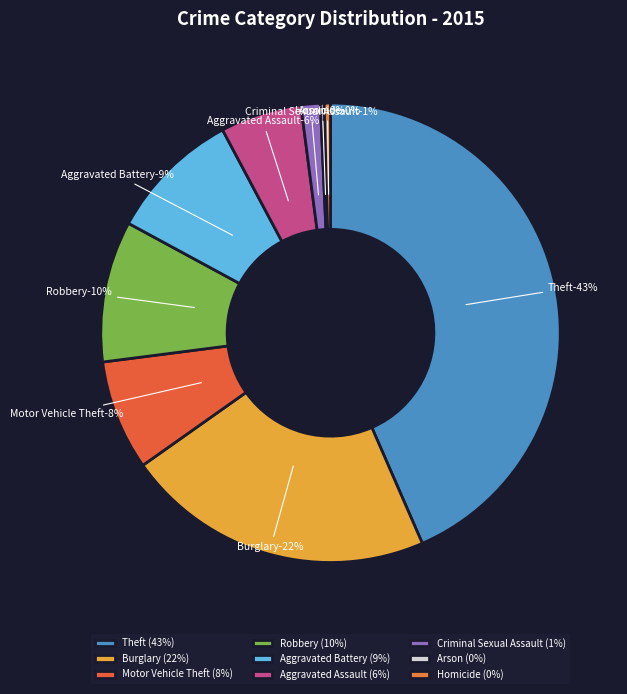

Between Arson and Theft, which is larger?

Theft